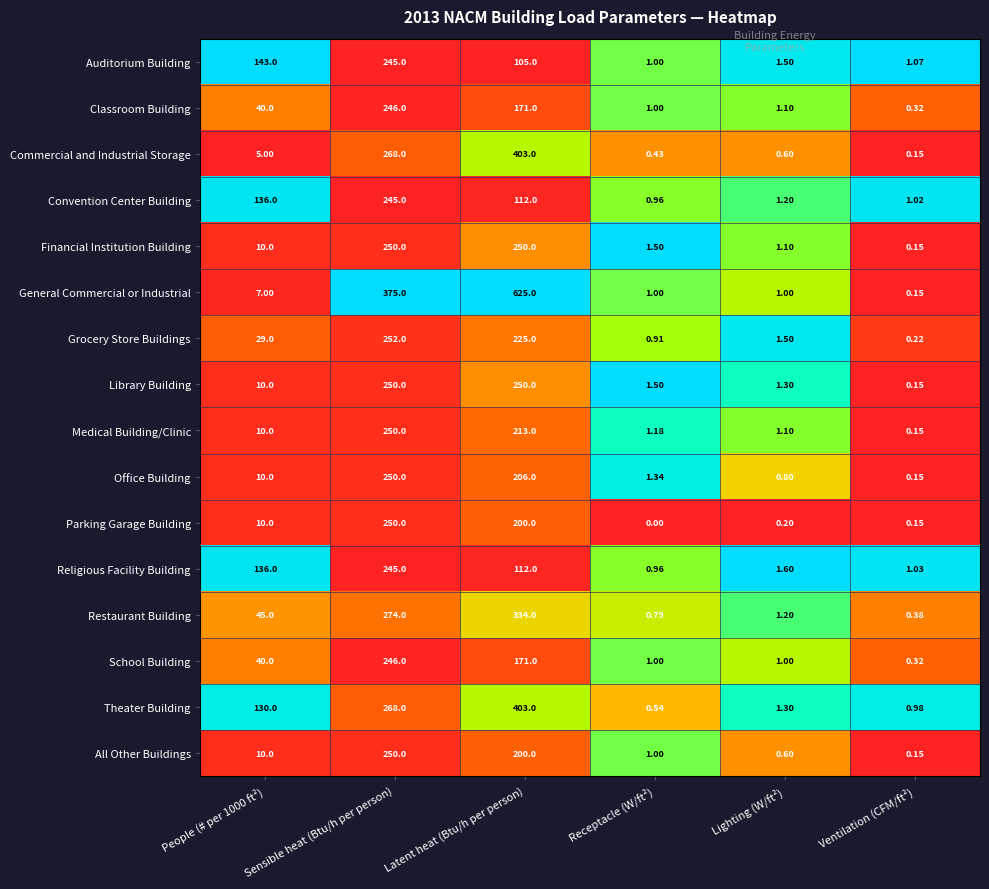

What is the greatest value displayed?

625.0